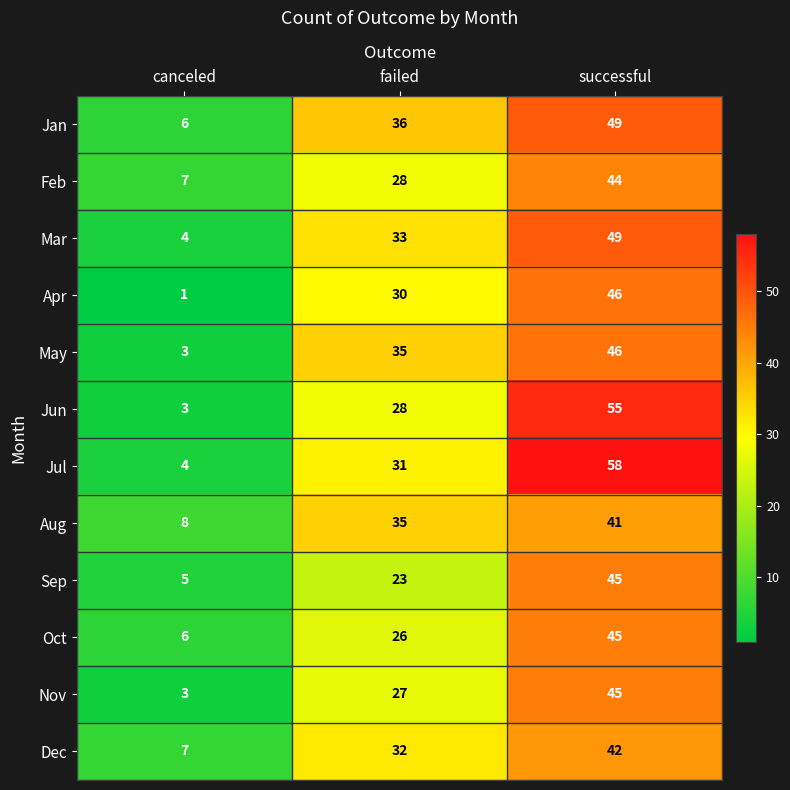

The Jan series shows 6 at canceled. True or false?

True